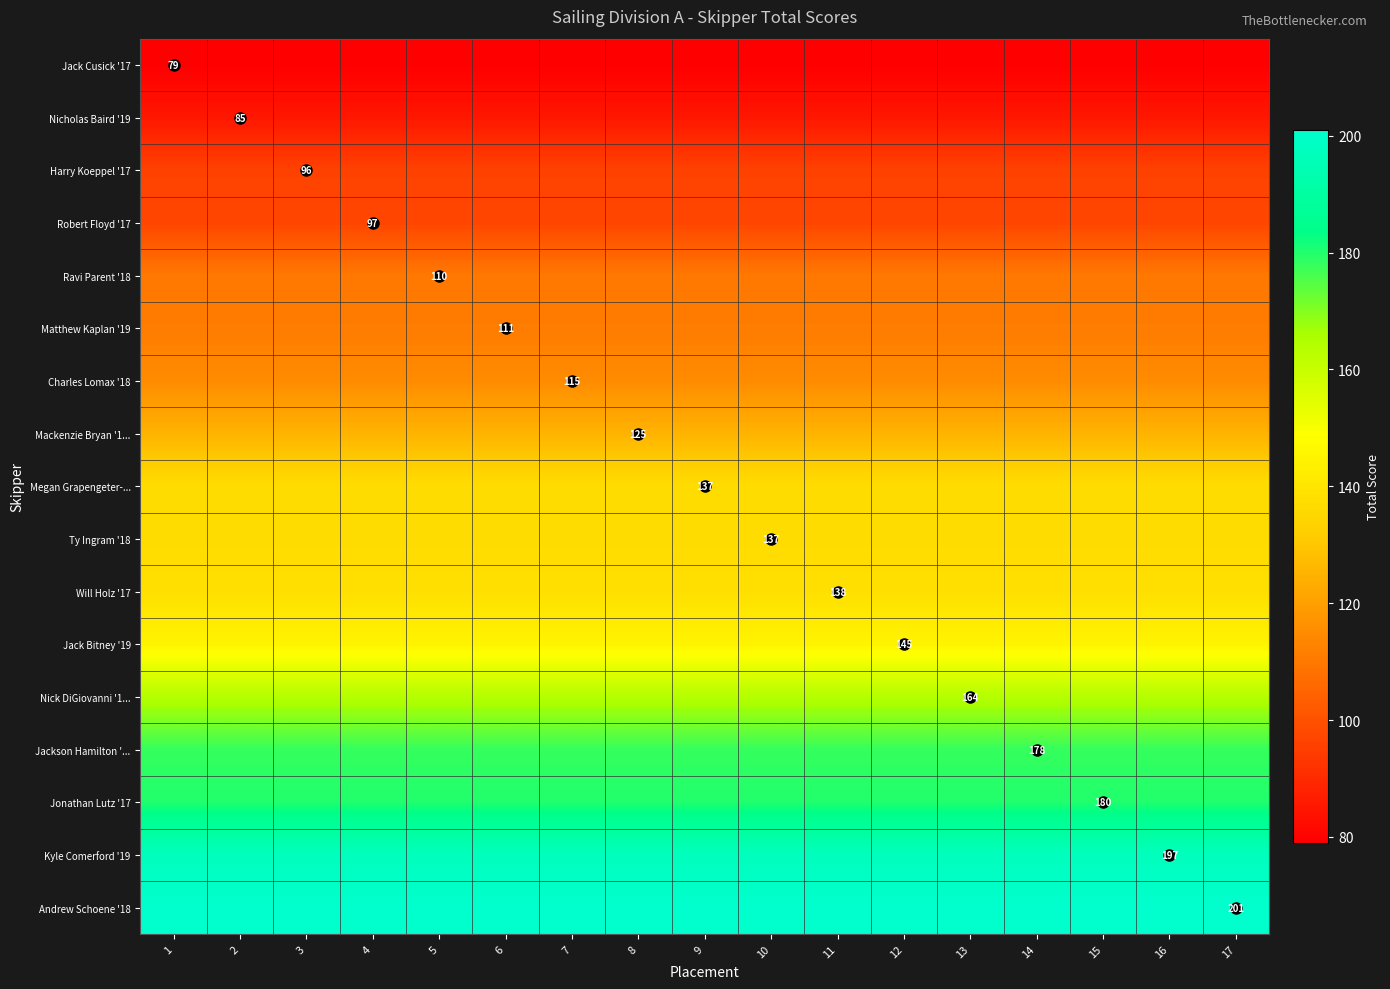

What is the total value across all series at 2?

2295